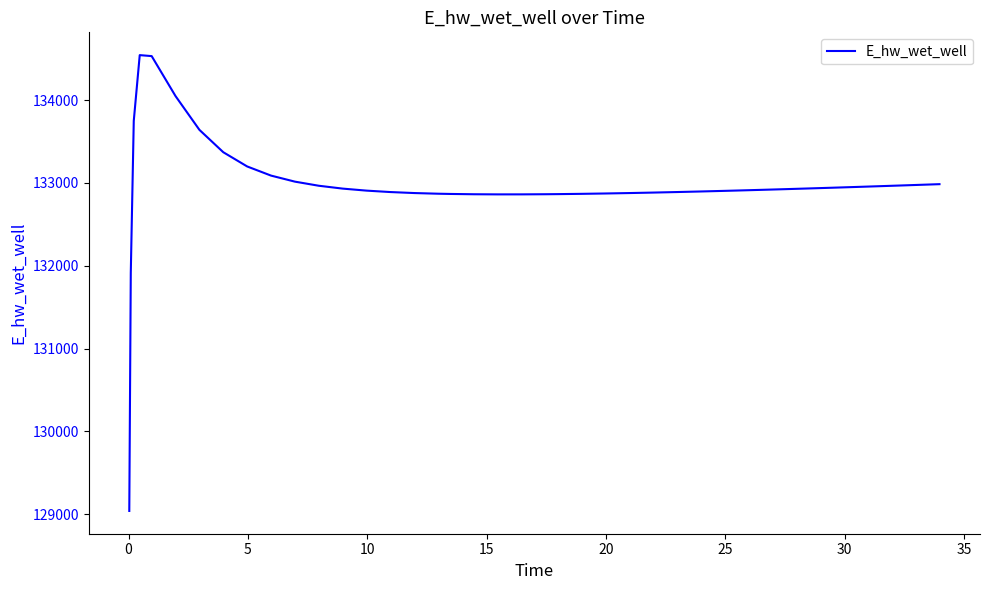

What is the smallest value displayed?

129038.6